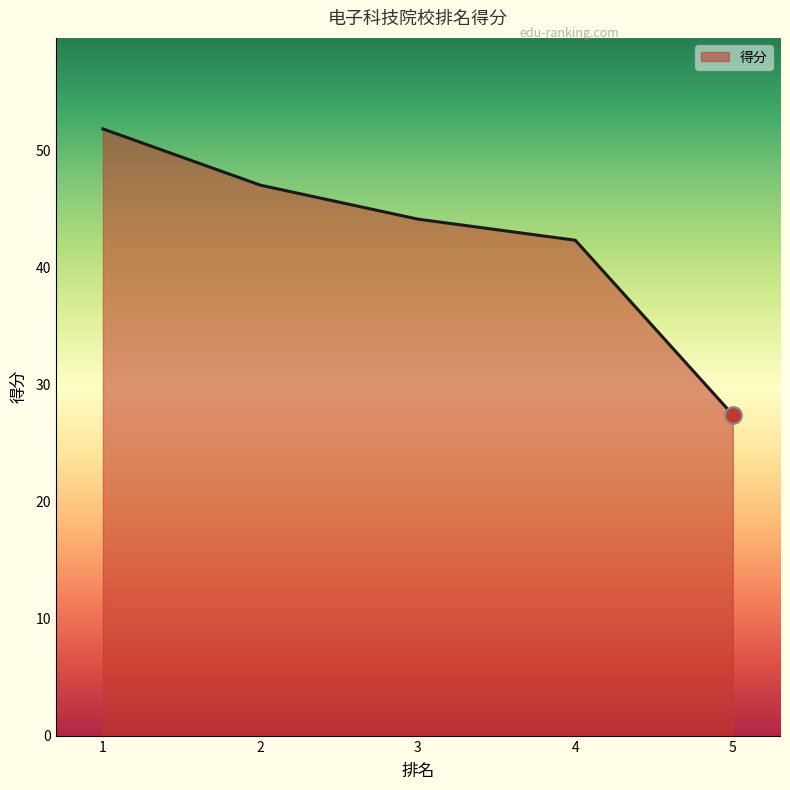

List the labels in order of value, smallest first.

5, 4, 3, 2, 1